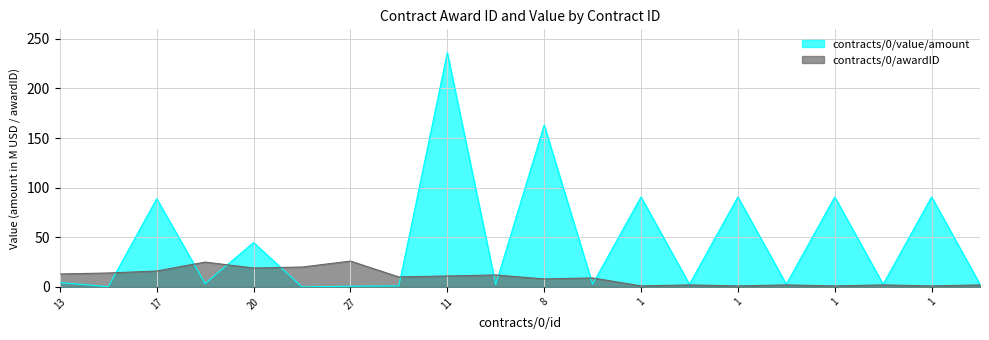

What is the value of the contracts/0/value/amount point at the 20th from the left?

2.6